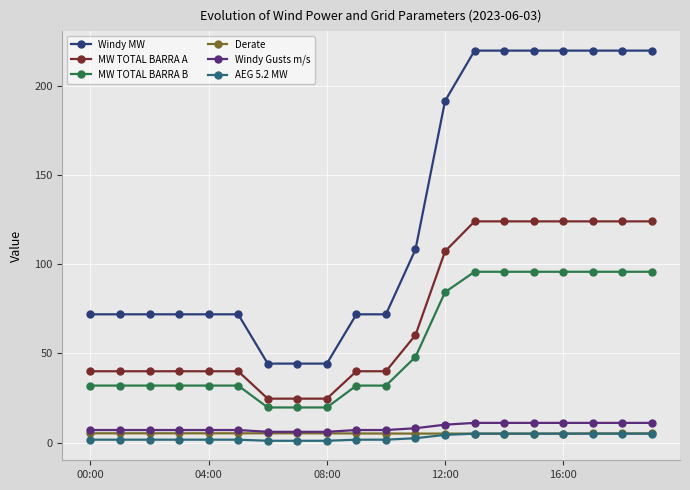

What is the value of the MW TOTAL BARRA A point at the 3rd from the left?

39.9